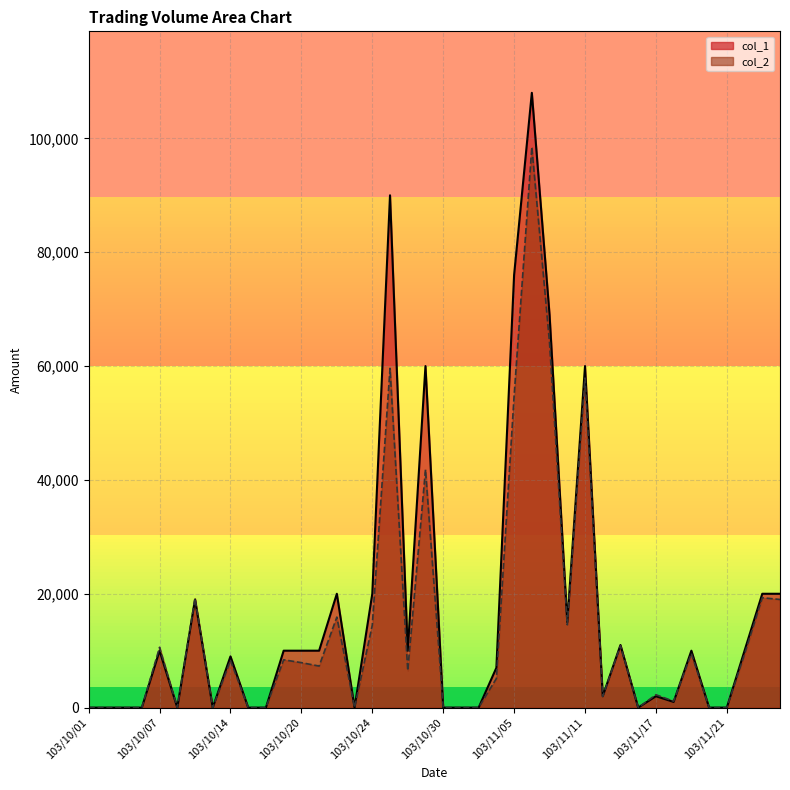

What is the label of the 24th point from the right?

103/10/24